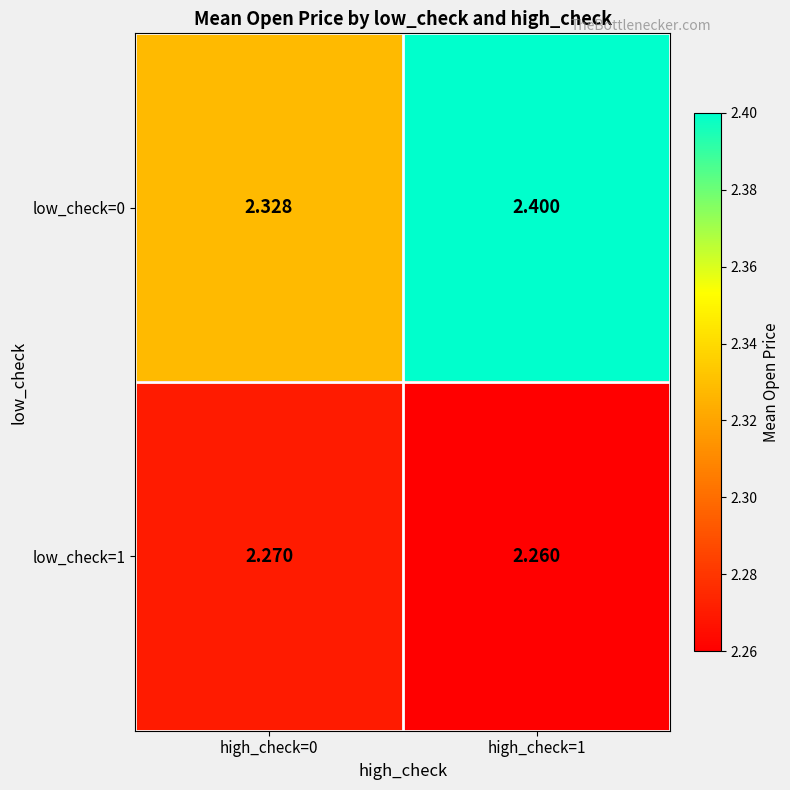

Is the value of low_check=0 at high_check=0 greater than the value of low_check=1 at high_check=0?

Yes